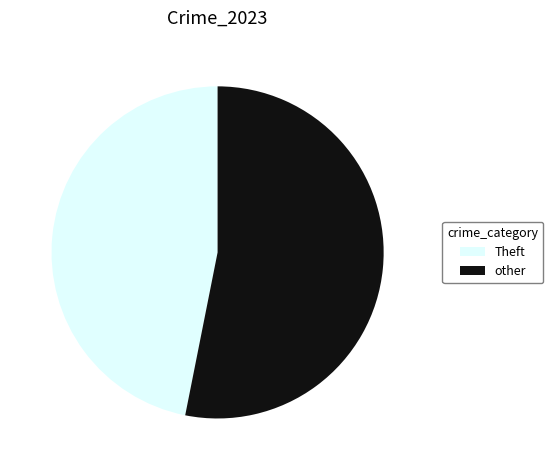

Which slice represents more than half of the pie?

other